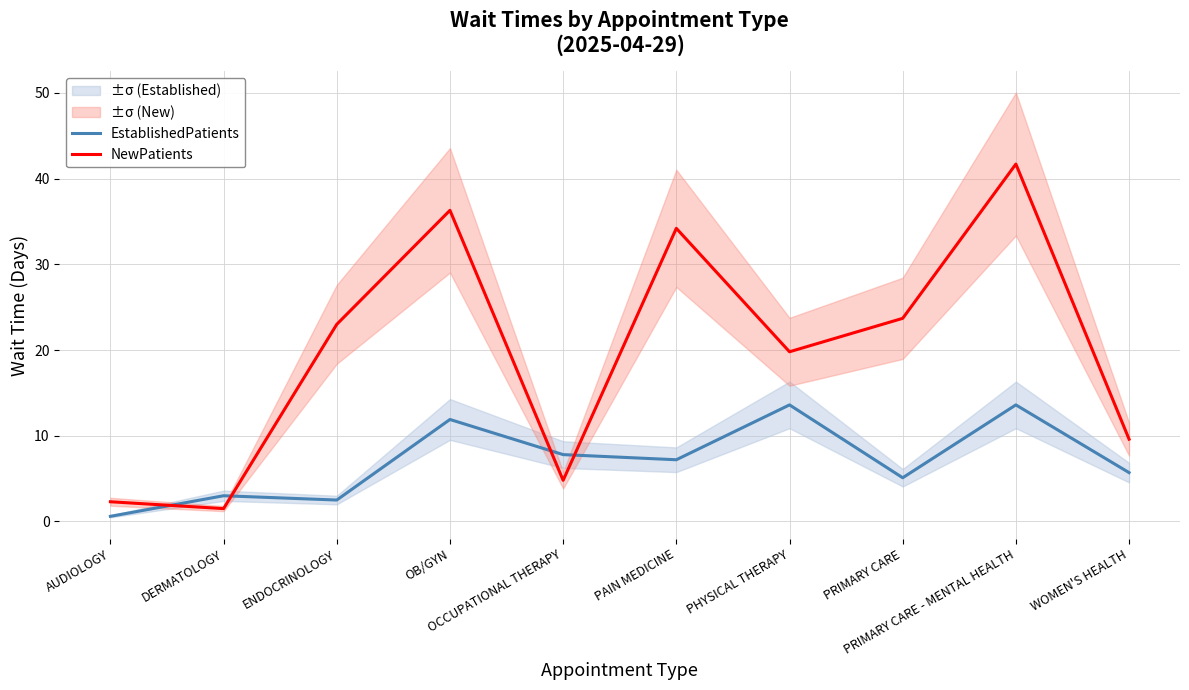

In EstablishedPatients, how many points are higher than both neighbors (excluding endpoints)?

4